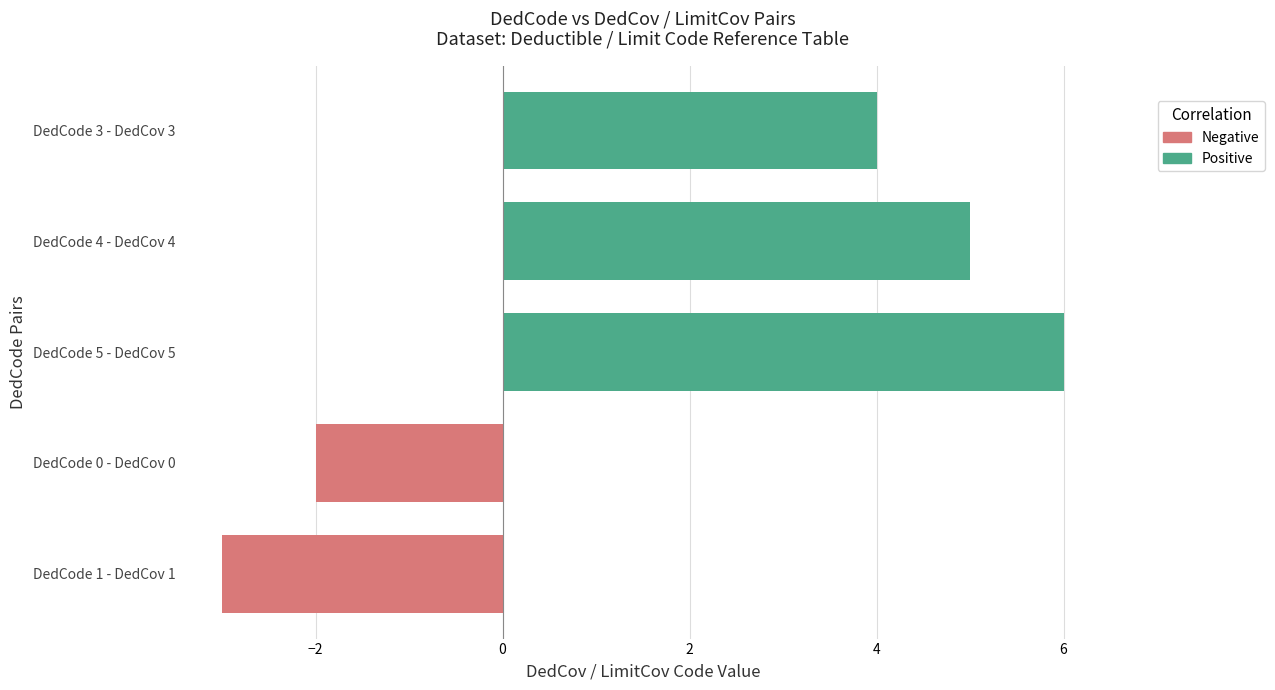

Count the number of values greater than 5.

1